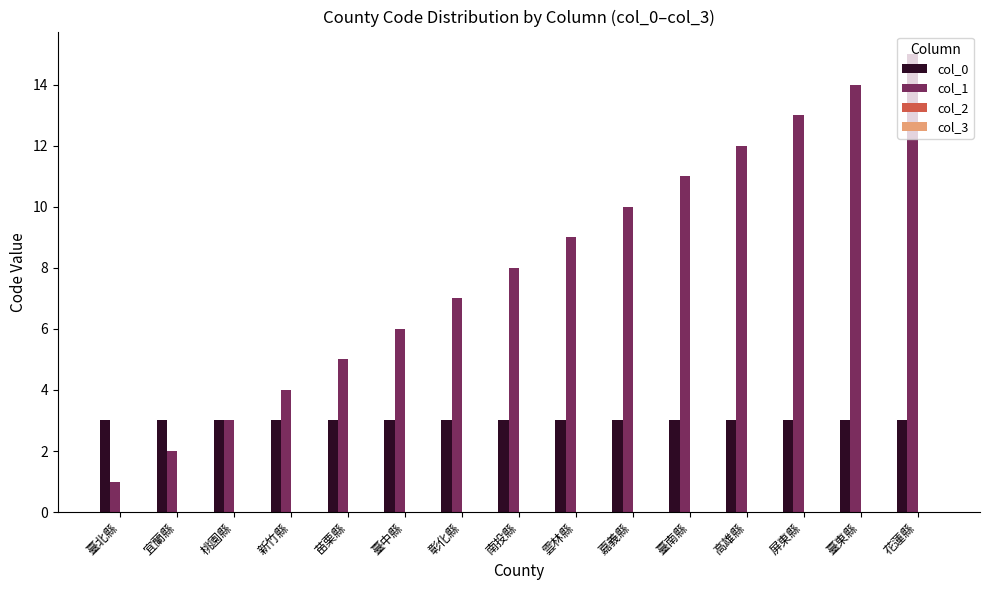

At which category does the chart reach its minimum across all series?

臺北縣